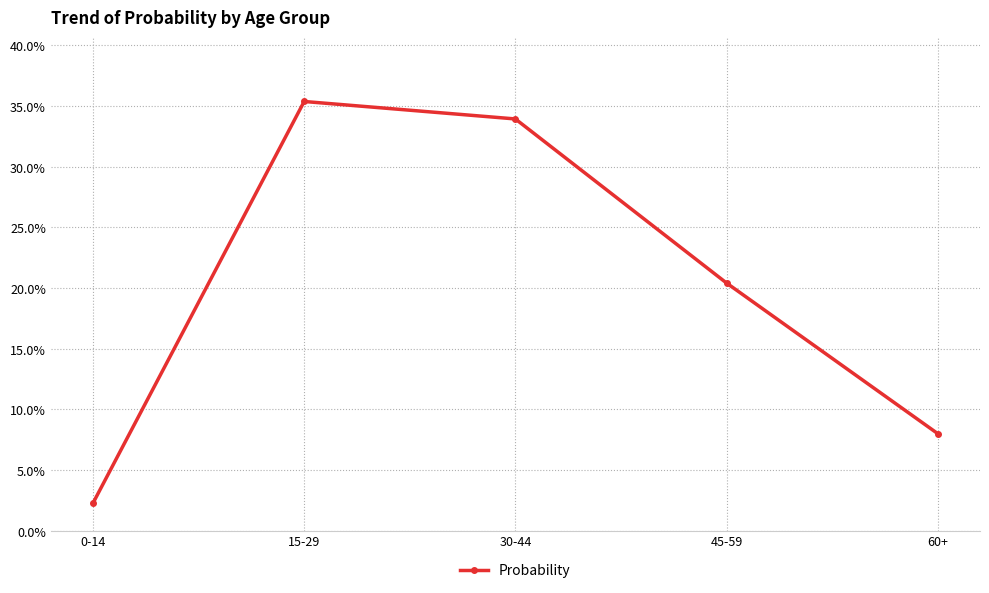

List the labels in order of value, largest first.

15-29, 30-44, 45-59, 60+, 0-14